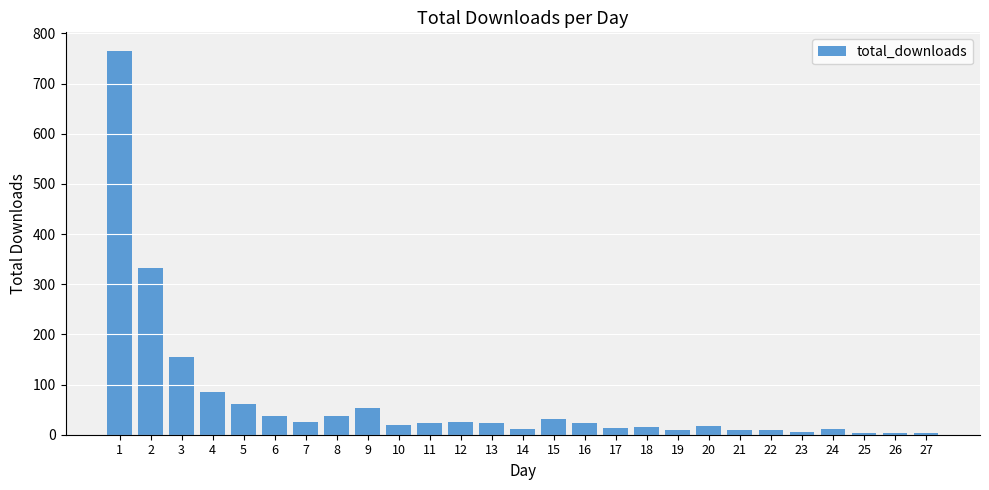

Approximately how many times larger is the value at 2 compared to 3?

2.1